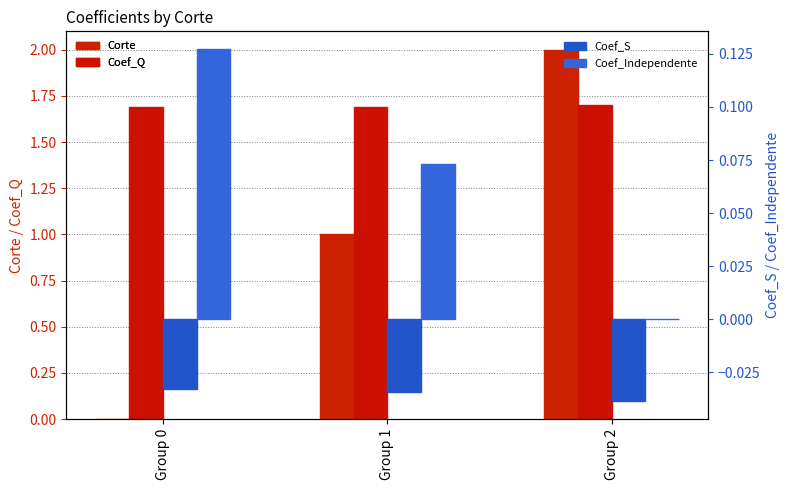

What is the value of the Coef_Independente bar at the 2nd from the left?

0.1